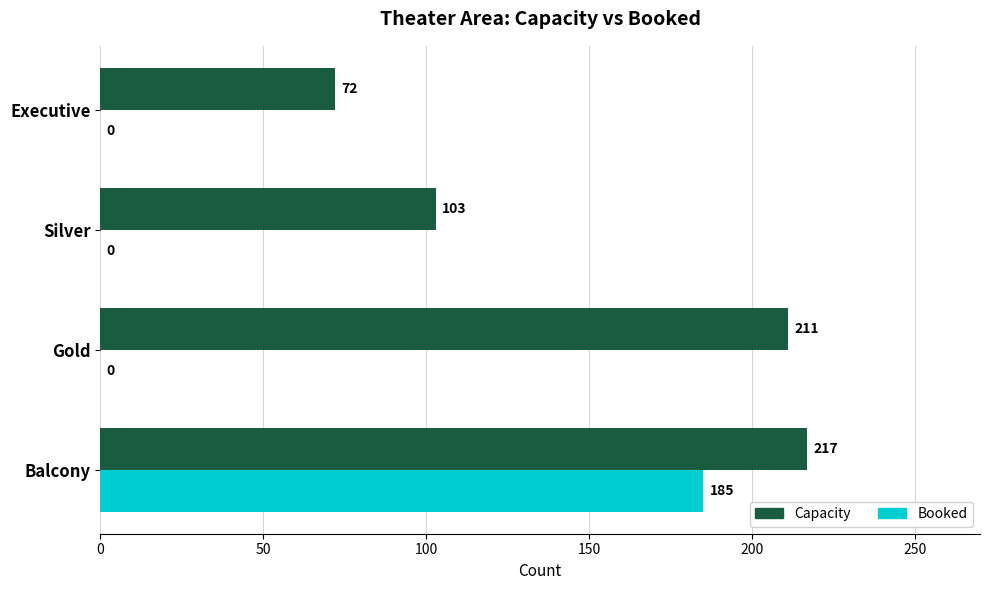

How many data points in Booked are above 0?

1